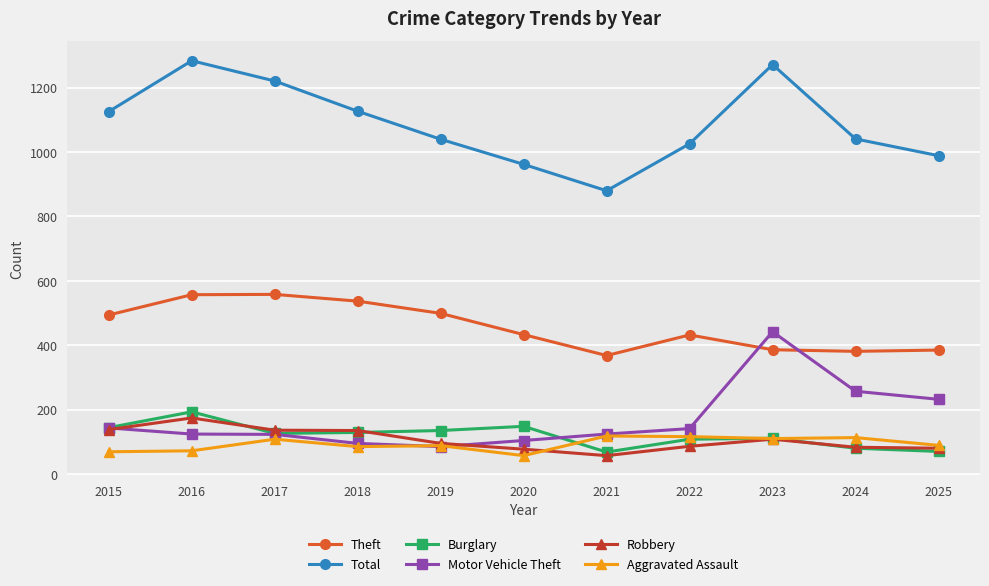

True or false: Aggravated Assault has a value of 140 at 2025.

False